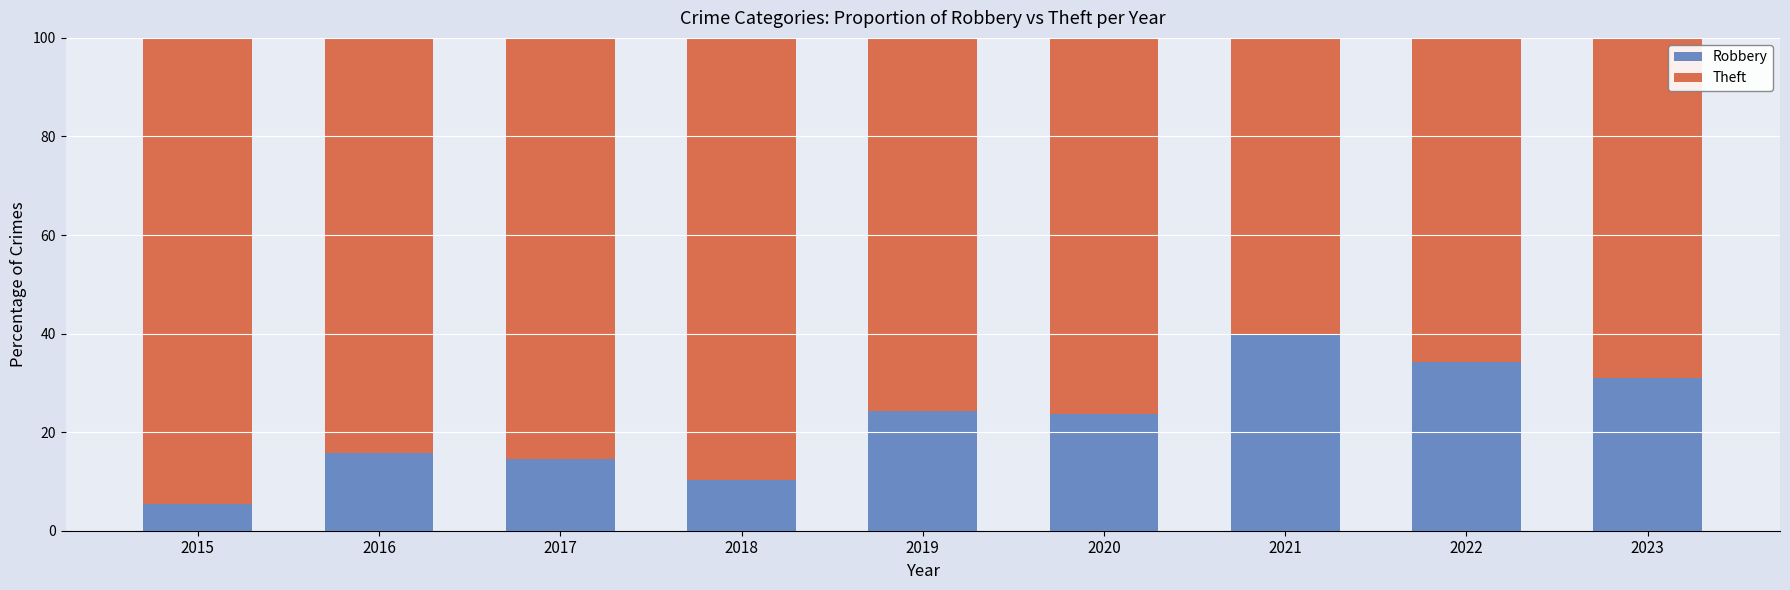

What is the difference between the maximum and minimum values in the Robbery series?

34.5